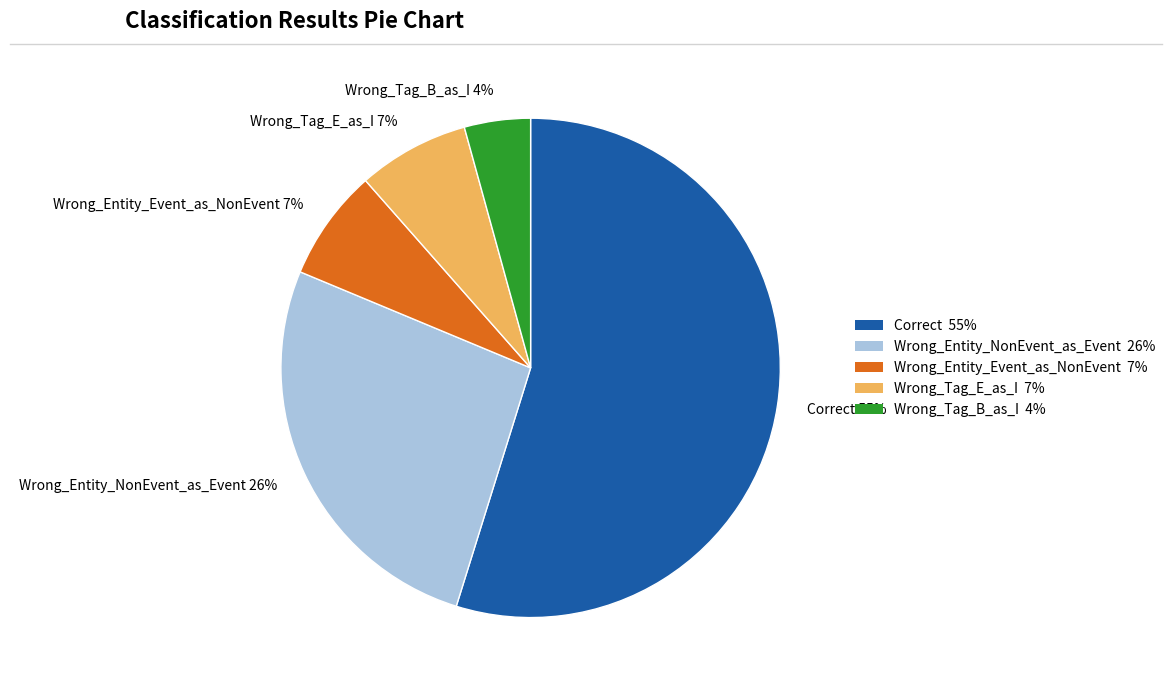

Is it true that Wrong_Tag_E_as_I is 21% of the pie?

False